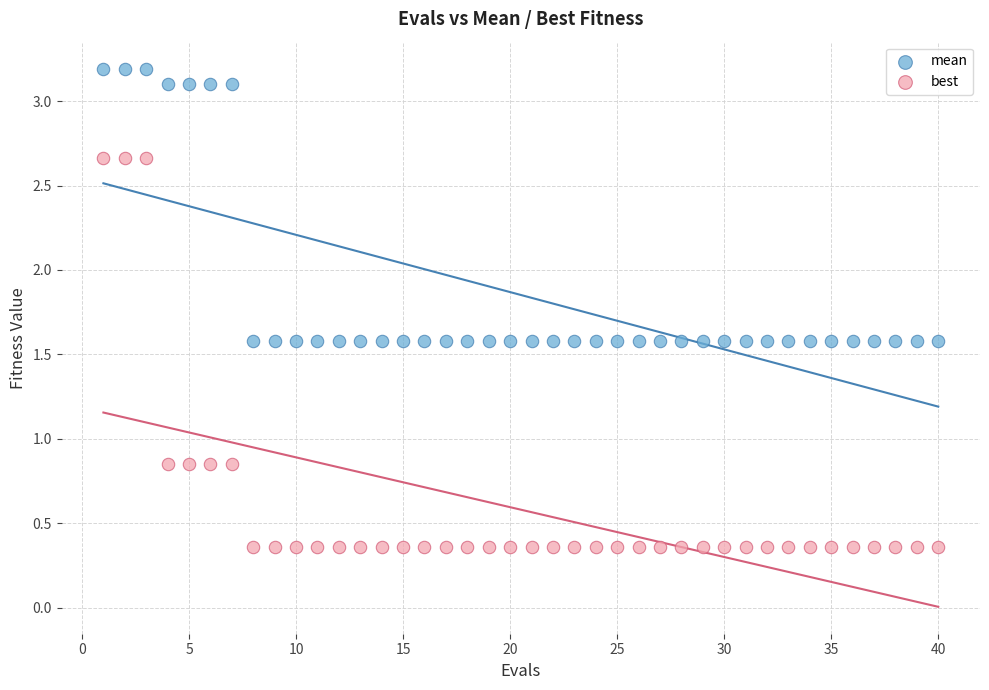

Which series has the widest spread of Y values?

best